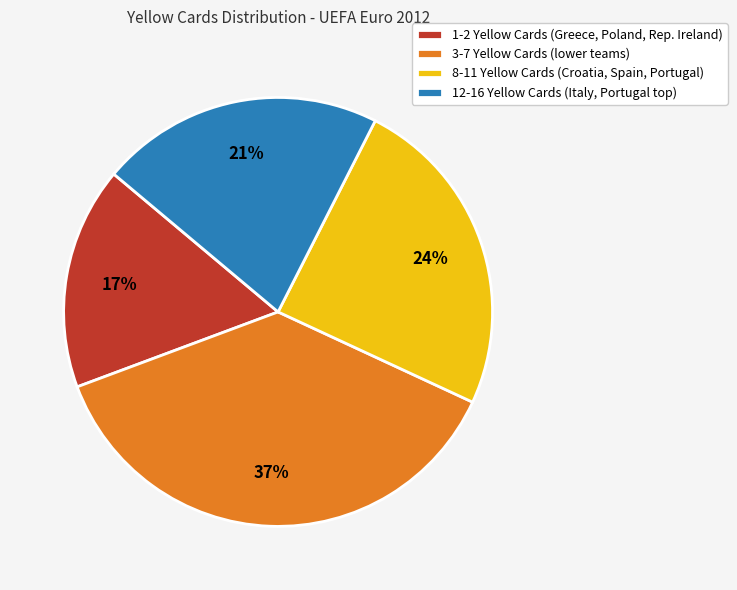

How many slices are in this pie chart?

4